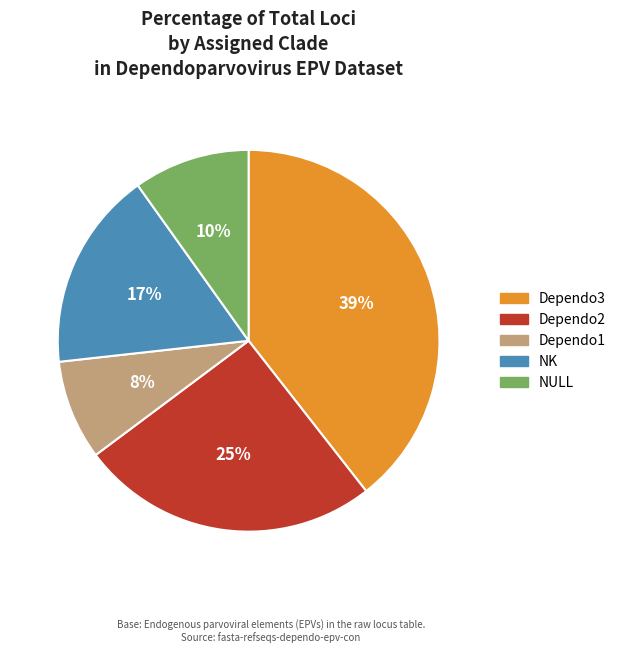

To the nearest percent, what is the average slice percentage?

20%